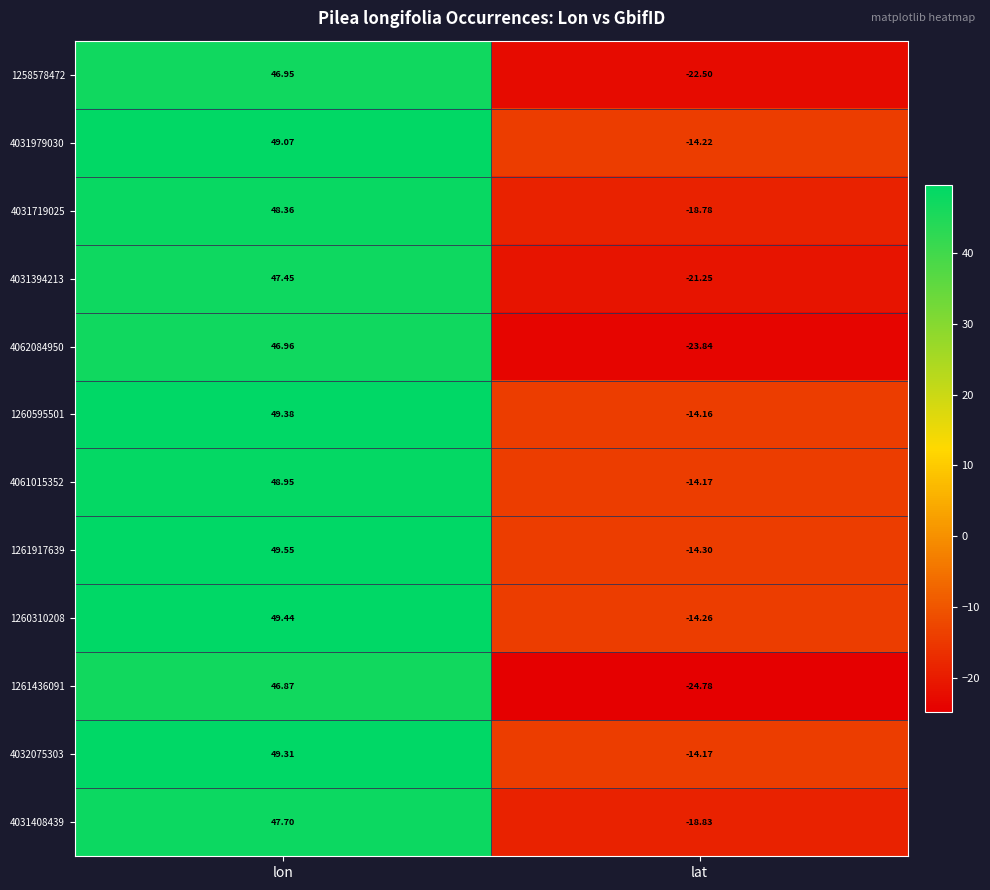

How many values in 4031979030 are below zero?

1